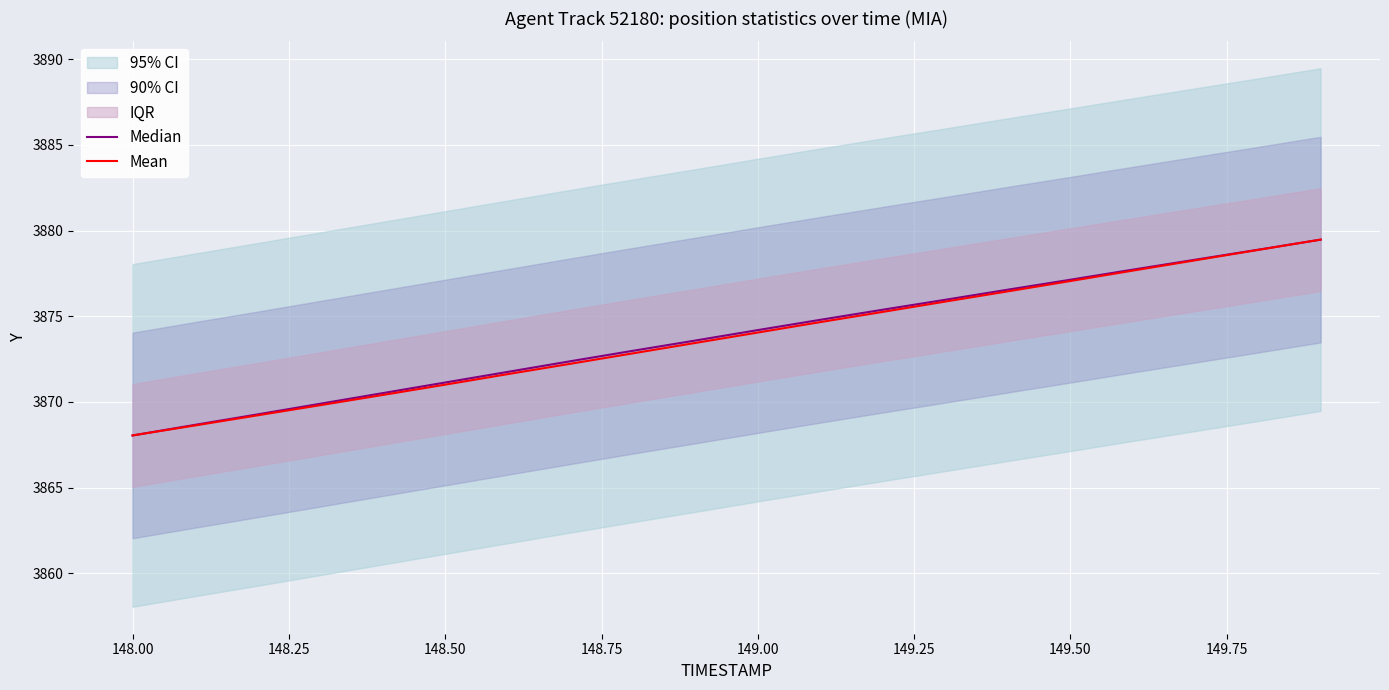

True or false: Median has more than 0 interior local peaks.

False